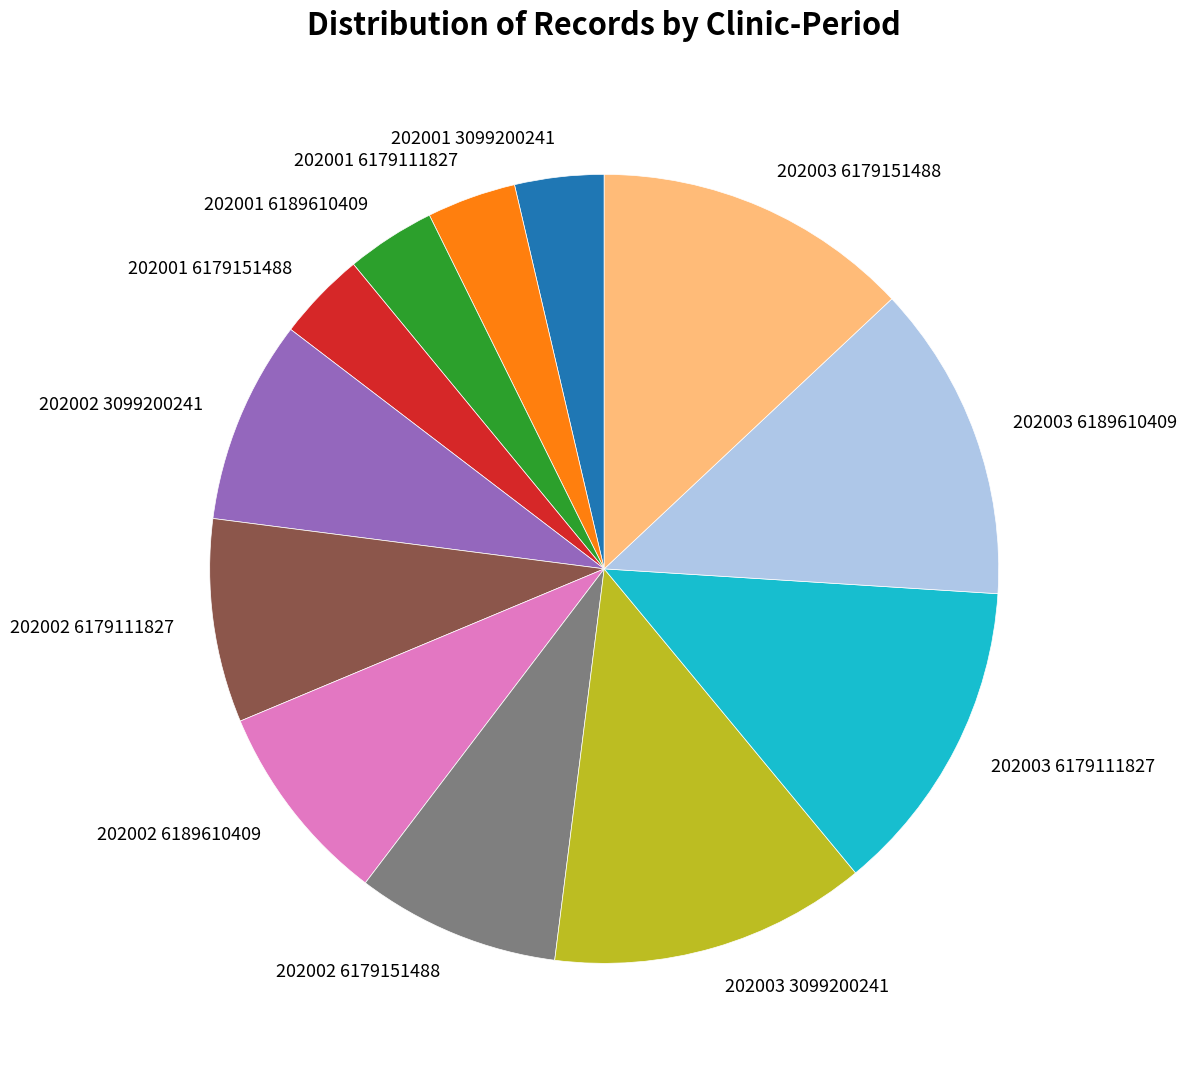

Count the number of slices in the pie.

12